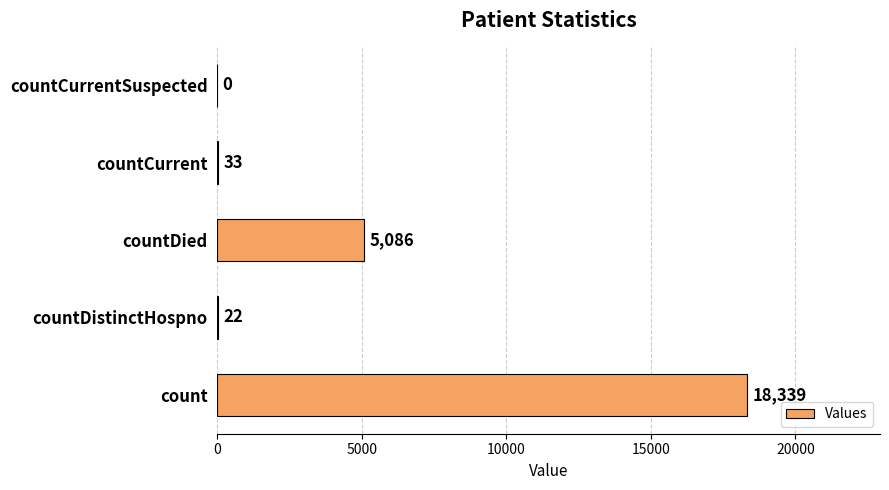

What is the sum of the values at countDistinctHospno and count?

18361